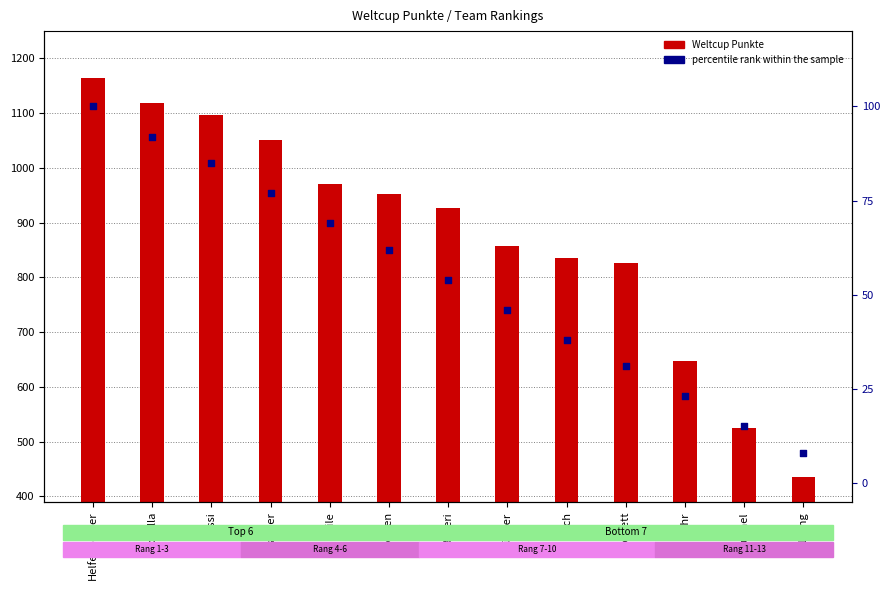

At how many categories does at least one series exceed 680?

10